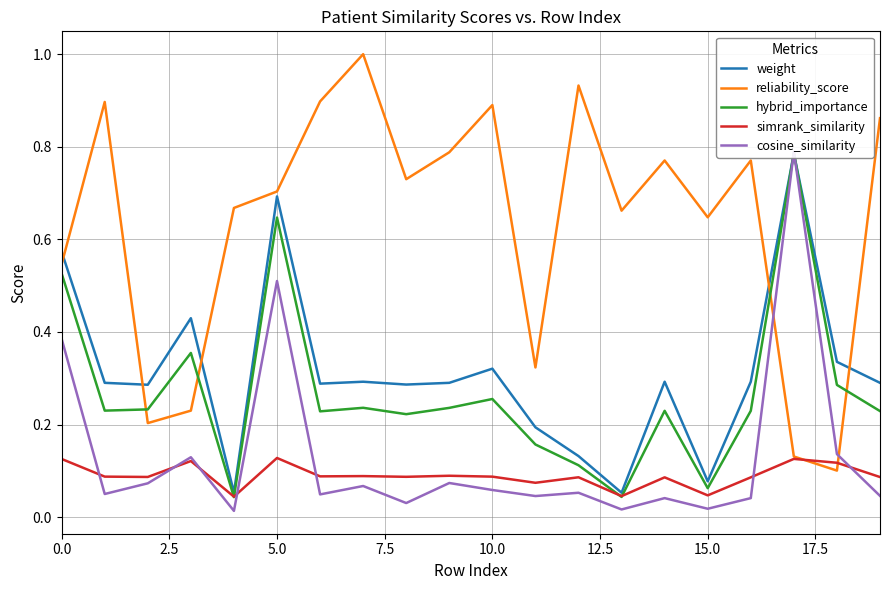

What is the maximum value for reliability_score?

1.0